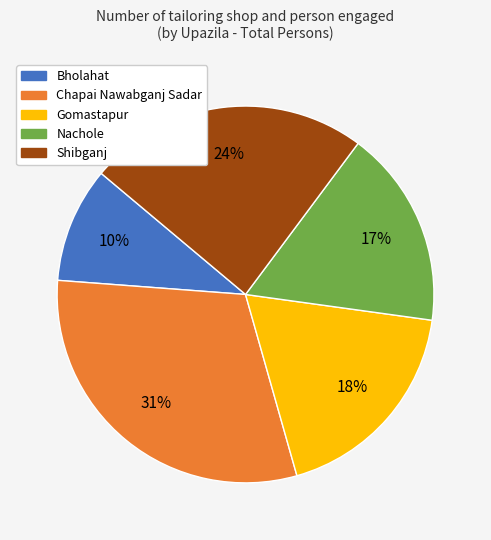

Which has a higher value, Gomastapur or Shibganj?

Shibganj